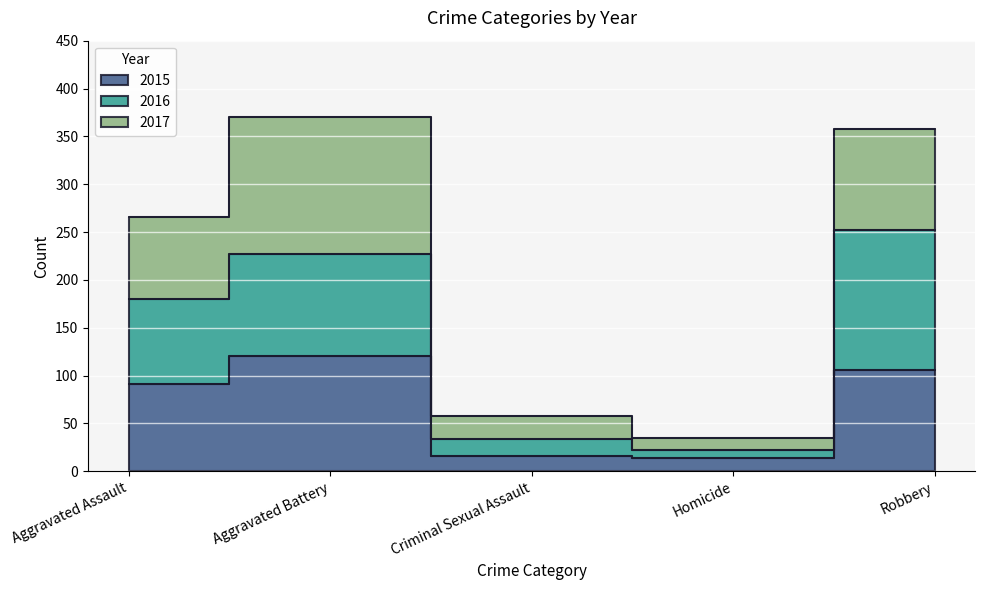

True or false: 2016 has more than 1 interior local peaks.

False